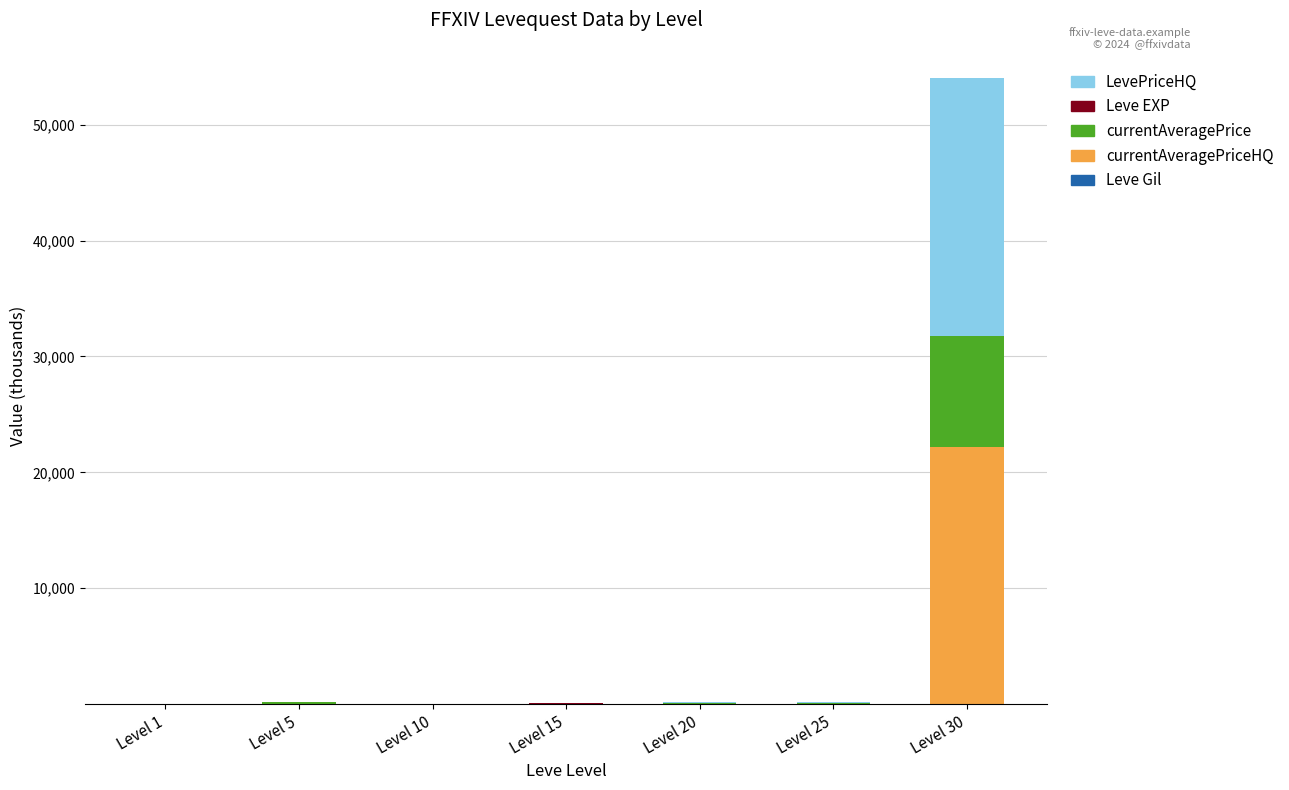

At which category is the sum across all series the highest?

Level 30